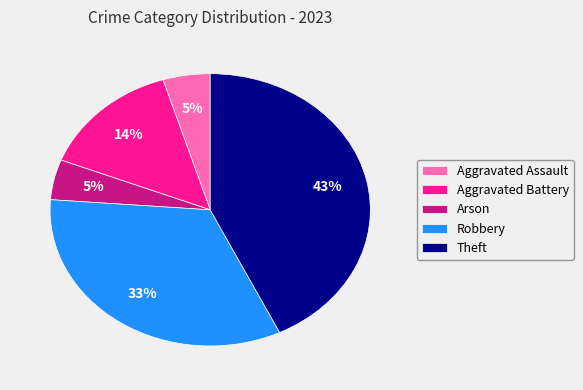

How many slices are in this pie chart?

5